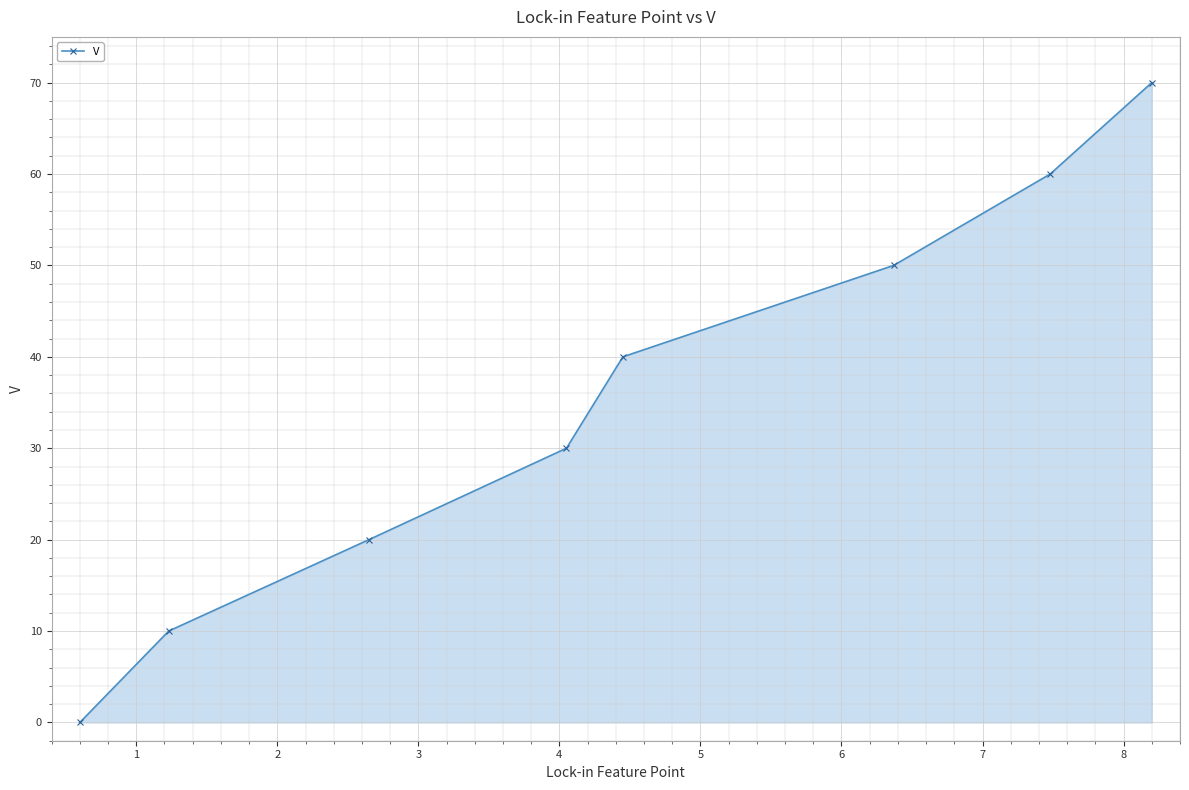

How many data points are less than 40?

4